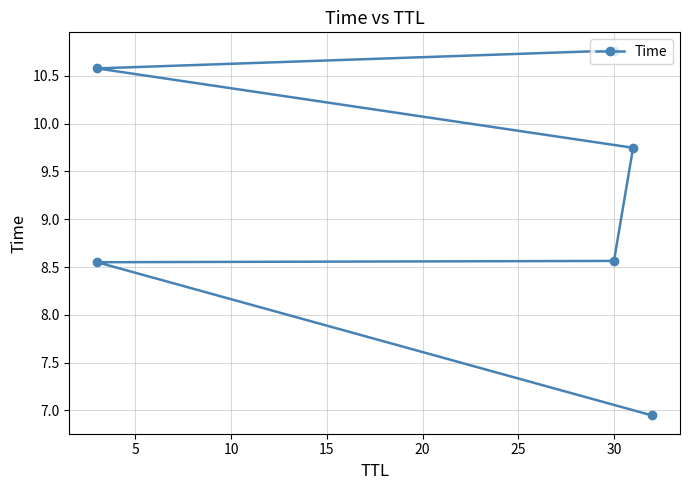

What is the change in value from 15 to 20?

+0.8